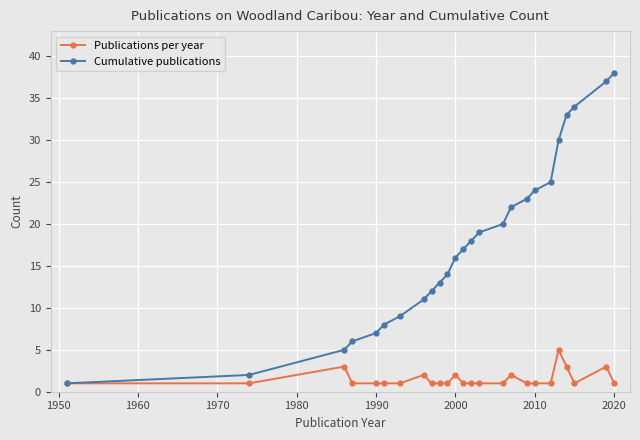

What is the greatest value displayed?

38